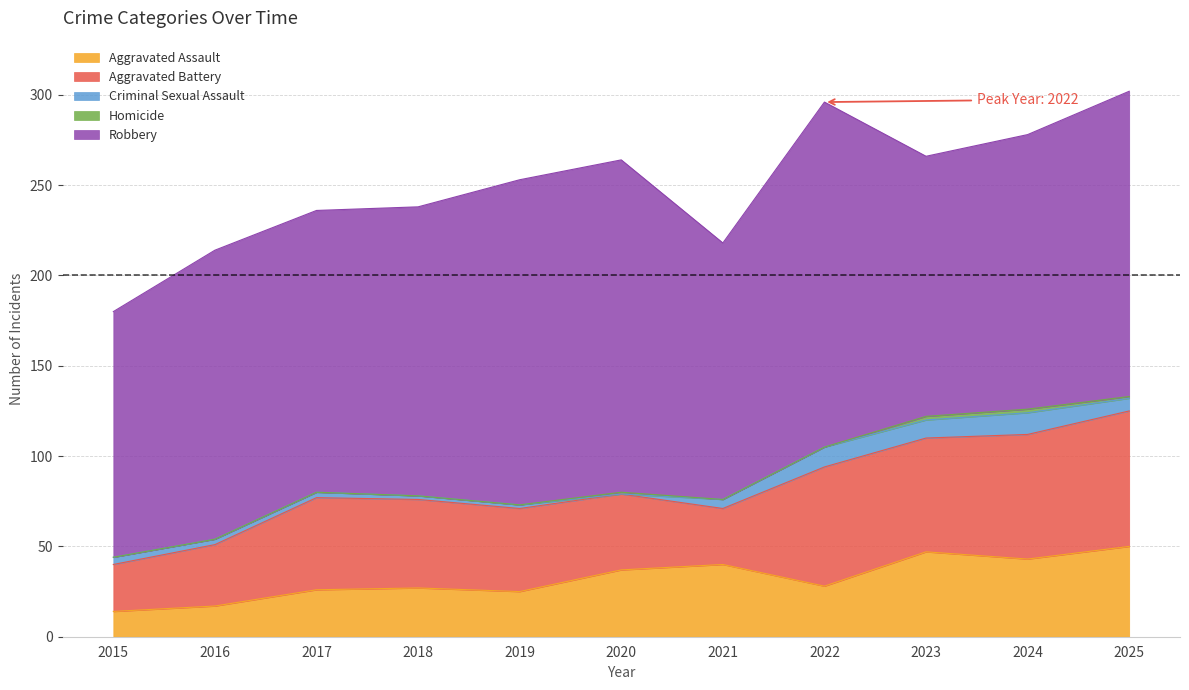

What are all the series names shown in the legend?

Aggravated Assault, Aggravated Battery, Criminal Sexual Assault, Homicide, Robbery